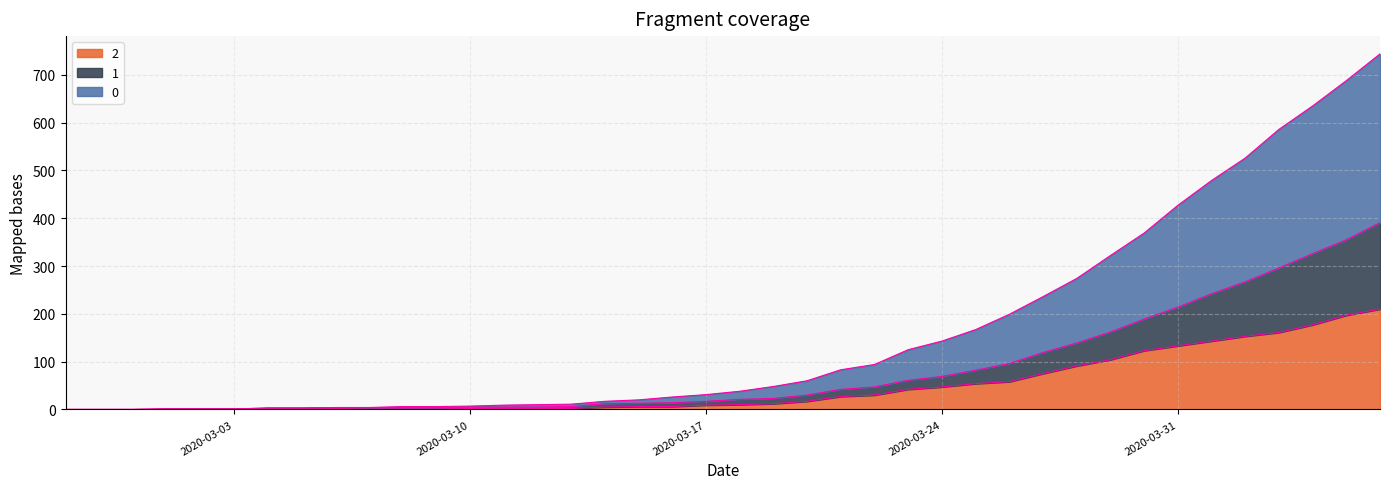

At how many categories does at least one series exceed 73?

17